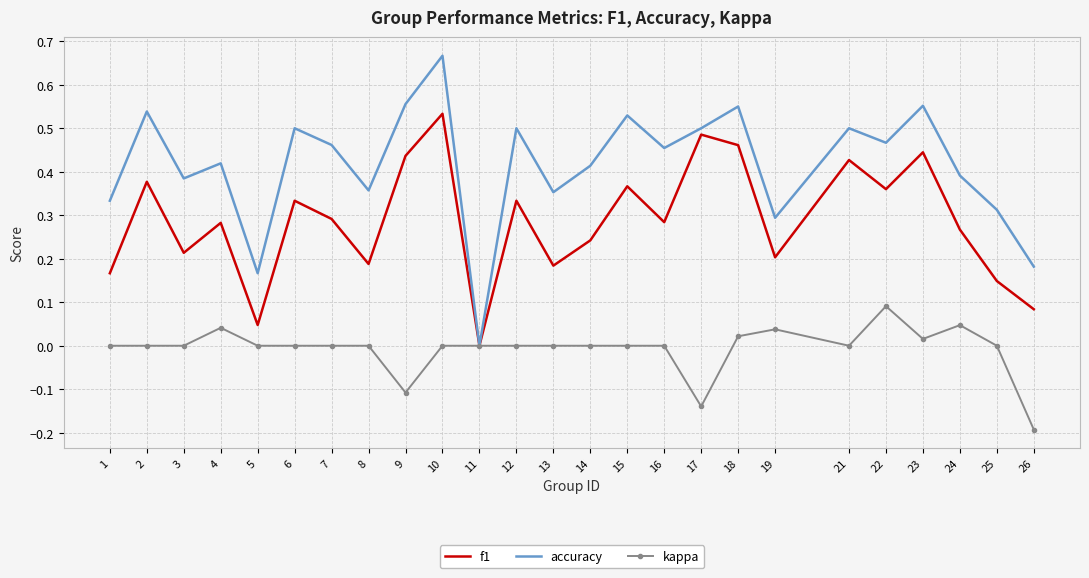

Rank the series by their average value, from lowest to highest.

kappa, f1, accuracy